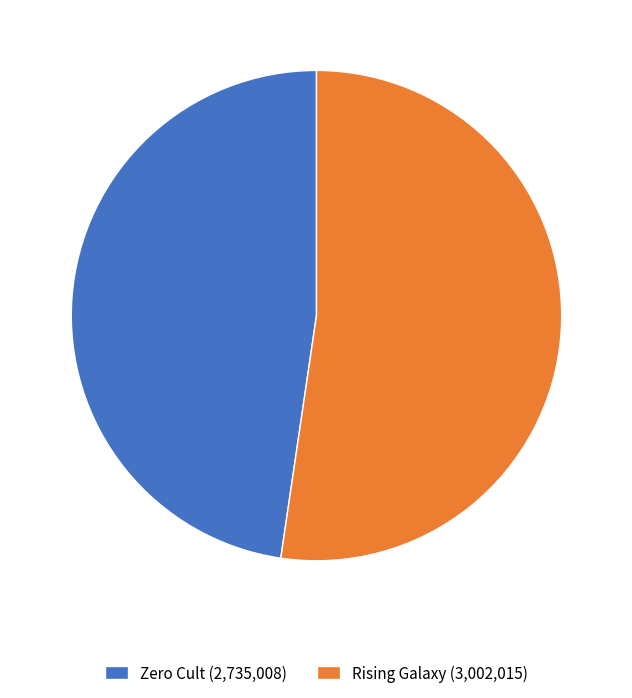

Is Rising Galaxy (3,002,015) the majority of the pie?

Yes